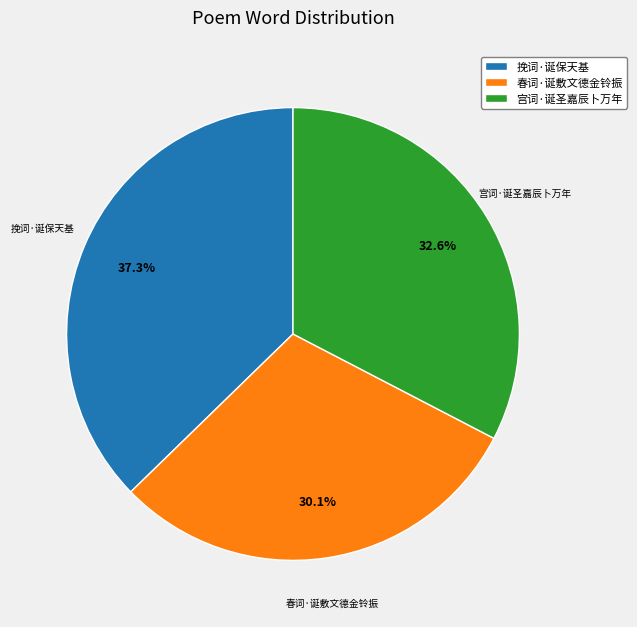

The 挽词·诞保天基 slice represents 25% of the pie. True or false?

False